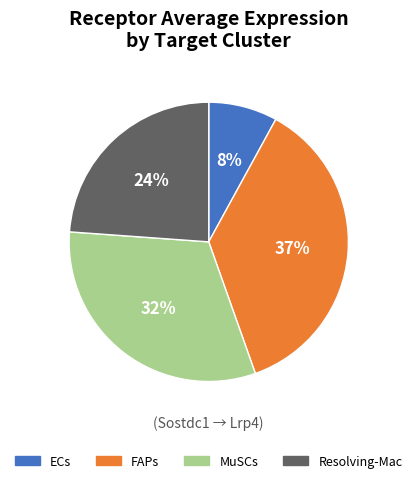

Between ECs and Resolving-Mac, which is larger?

Resolving-Mac